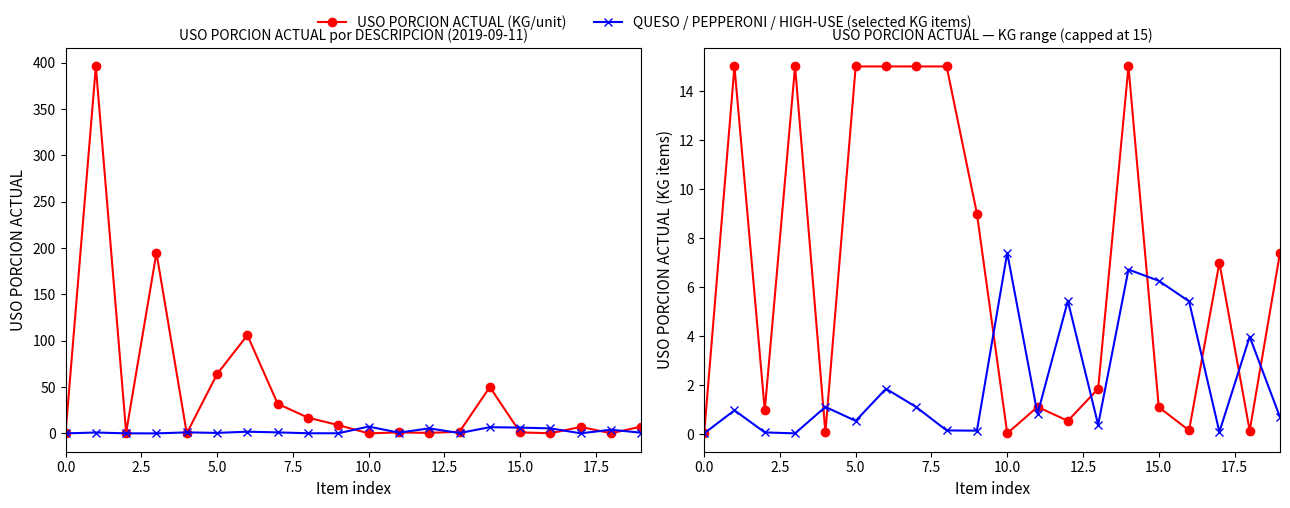

Which series ends up on top after the final intersection of QUESO / PEPPERONI / HIGH-USE (selected KG items) and USO PORCION ACTUAL (KG/unit)?

USO PORCION ACTUAL (KG/unit)